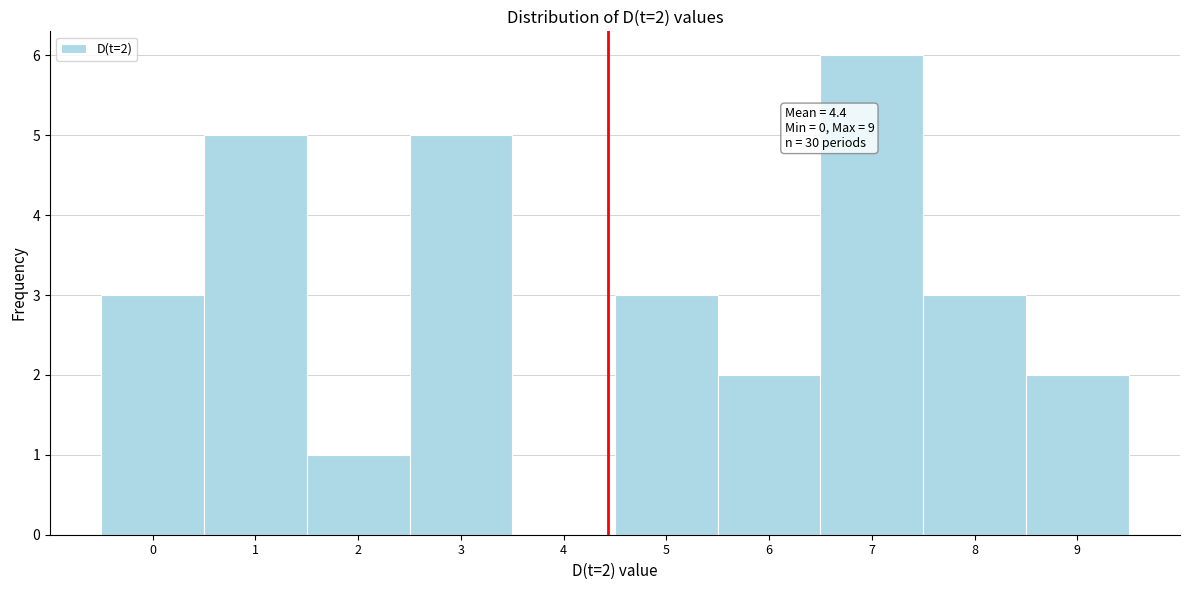

Over which range of the x-axis is the bar tallest?

6.5 to 7.5